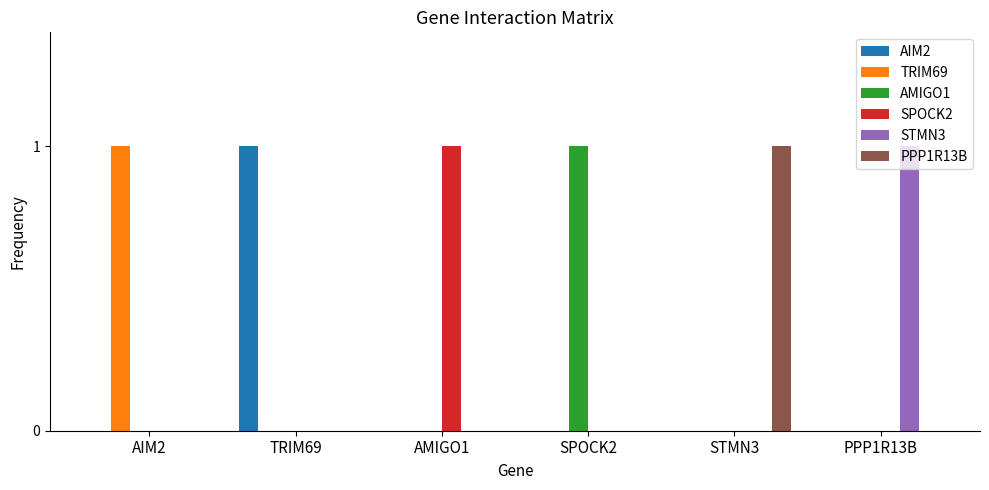

Is it true that AIM2 equals 0 at AMIGO1?

True